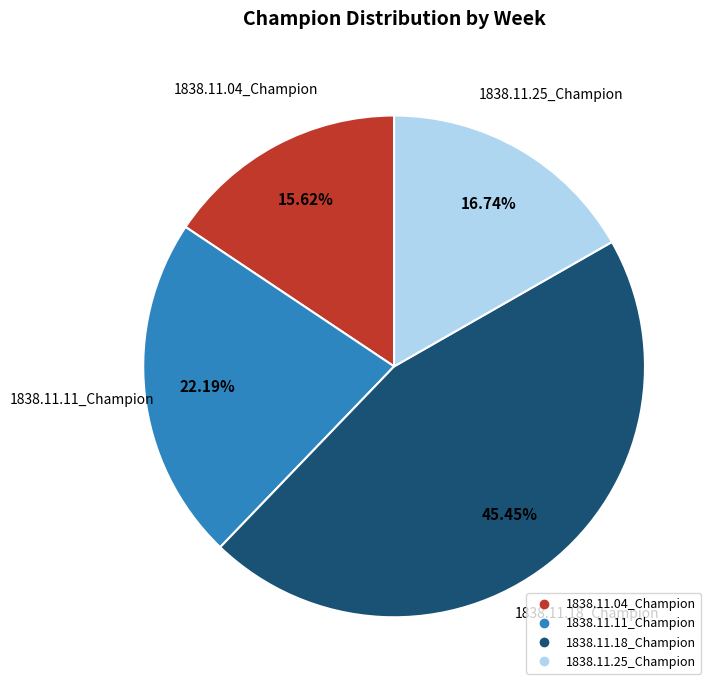

To the nearest percent, what is the difference between the largest and smallest slice percentages?

30%